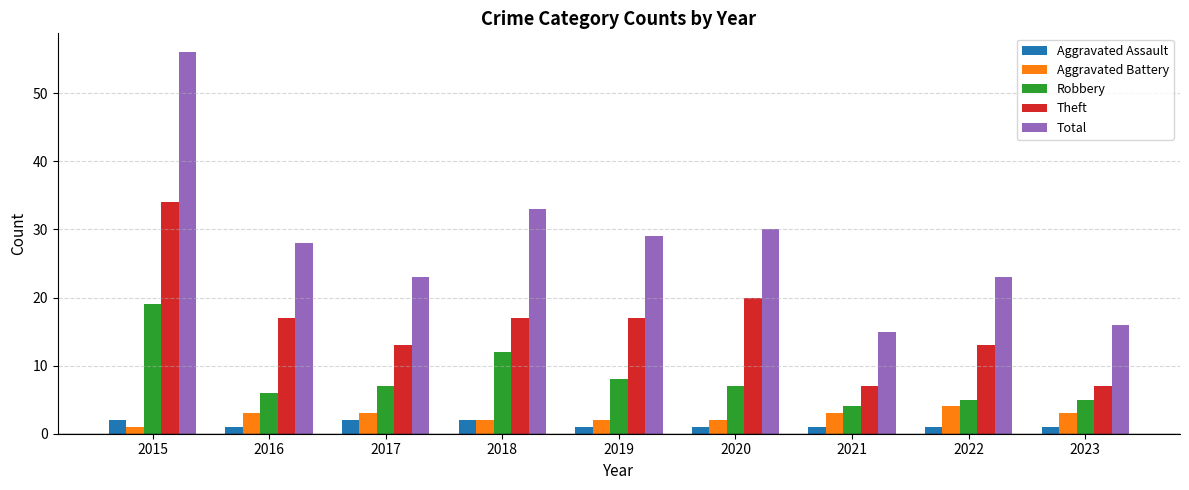

What is the difference between the maximum and minimum values in the Total series?

41